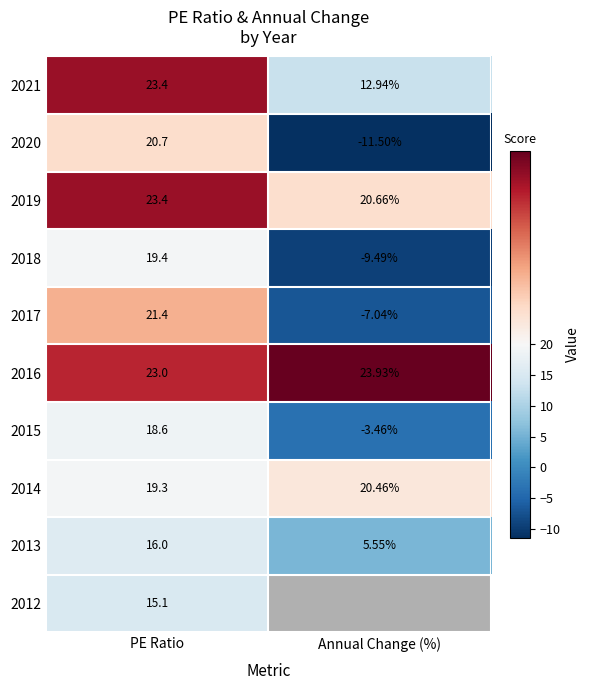

Is it true that 2019 equals 4.7 at Annual Change (%)?

False